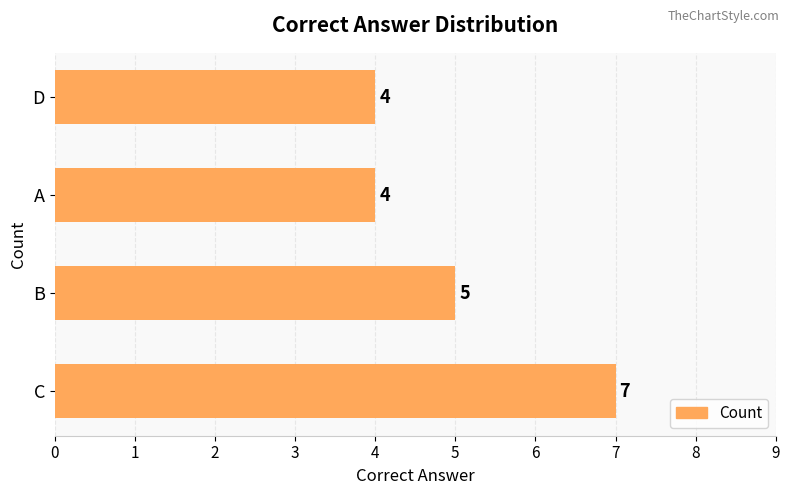

At which label is the value closest to 5?

B